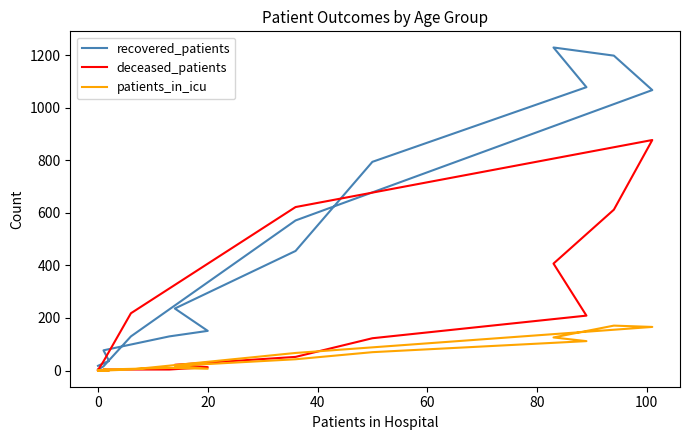

Which series has the largest total across all categories?

recovered_patients